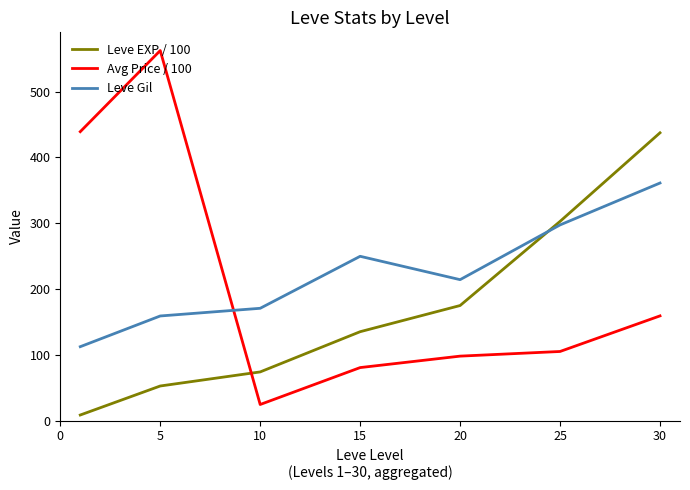

Rank the series by their maximum value, from highest to lowest.

Avg Price / 100, Leve EXP / 100, Leve Gil